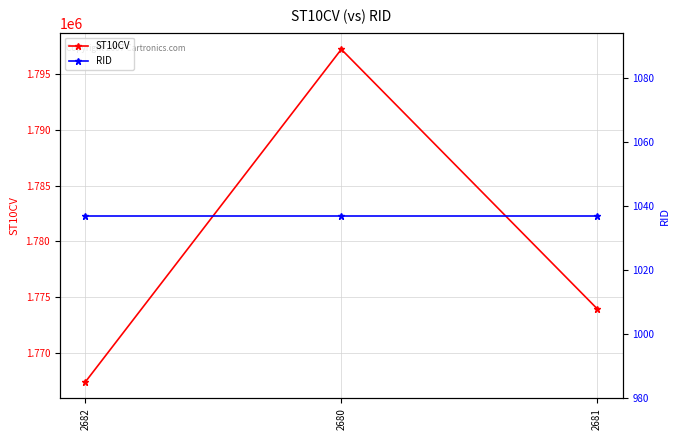

Reading right to left, list all the values displayed in this chart.

ST10CV: 1773960	1797220	1767410
RID: 1037	1037	1037